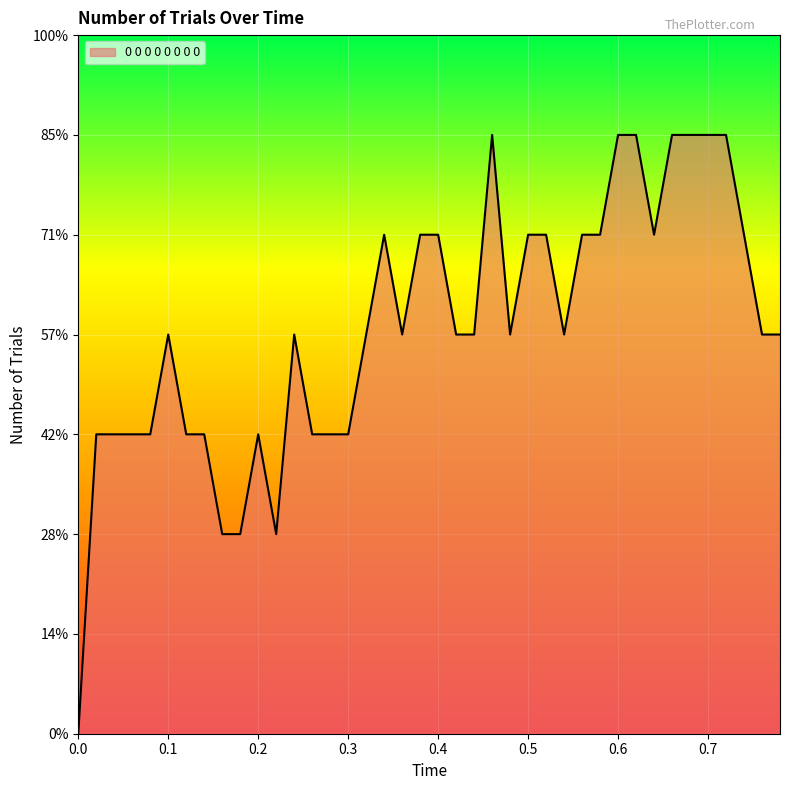

Rank the categories by value from highest to lowest.

0.46, 0.6, 0.62, 0.66, 0.68, 0.7, 0.72, 0.34, 0.38, 0.4, 0.5, 0.52, 0.56, 0.58, 0.64, 0.74, 0.1, 0.24, 0.32, 0.36, 0.42, 0.44, 0.48, 0.54, 0.76, 0.78, 0.02, 0.04, 0.06, 0.08, 0.12, 0.14, 0.2, 0.26, 0.28, 0.3, 0.16, 0.18, 0.22, 0.0